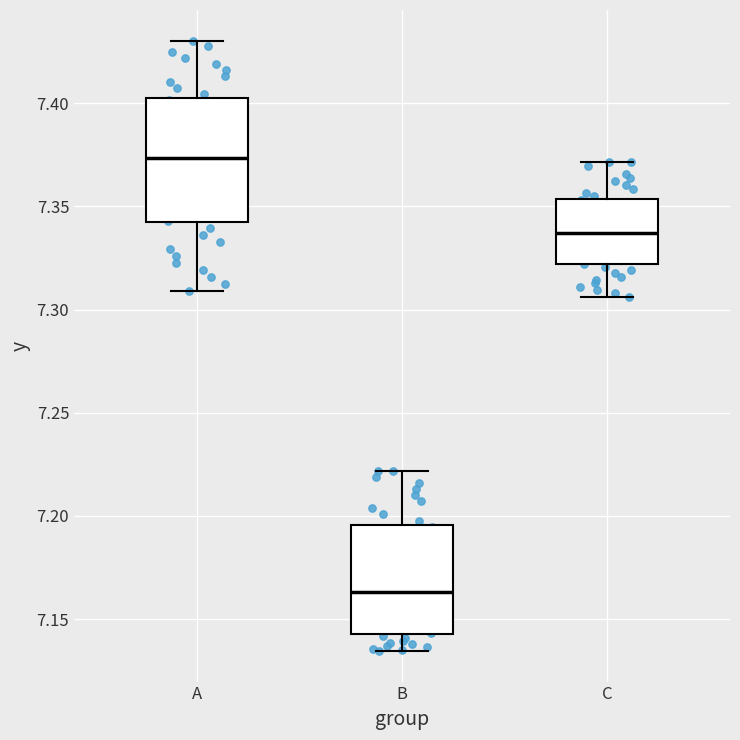

Reading left to right, transcribe this box plot: for each box, give where its median line is, the range the box spans, and where its two whiskers end, as read against the y-axis. The values are not printed on the chart, so give them approximately, as read against the axis.

A: median 7.375, box 7.340 to 7.400, whiskers 7.310 to 7.430
B: median 7.165, box 7.145 to 7.195, whiskers 7.135 to 7.220
C: median 7.335, box 7.320 to 7.355, whiskers 7.305 to 7.370